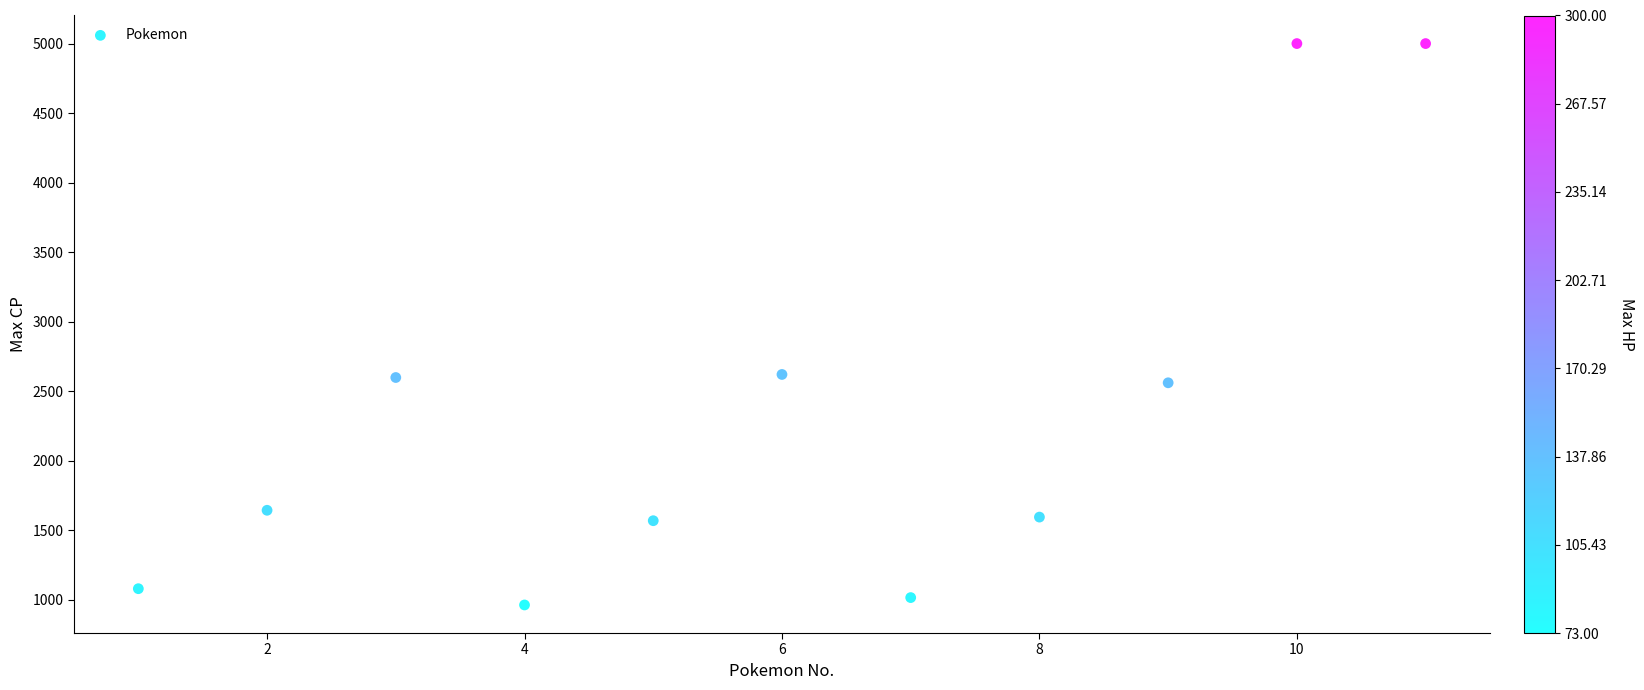

What is the average Y value?

2331